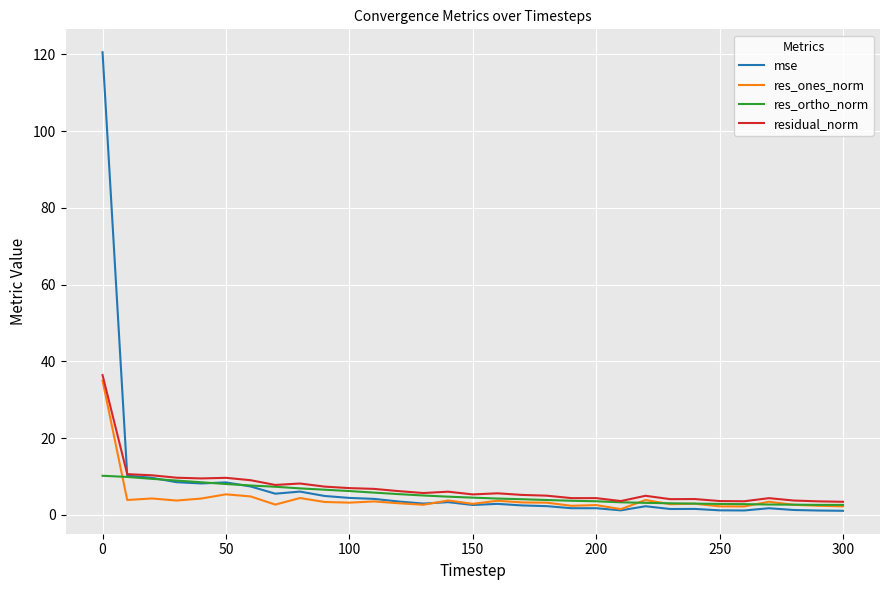

Which series has the widest spread of values?

mse